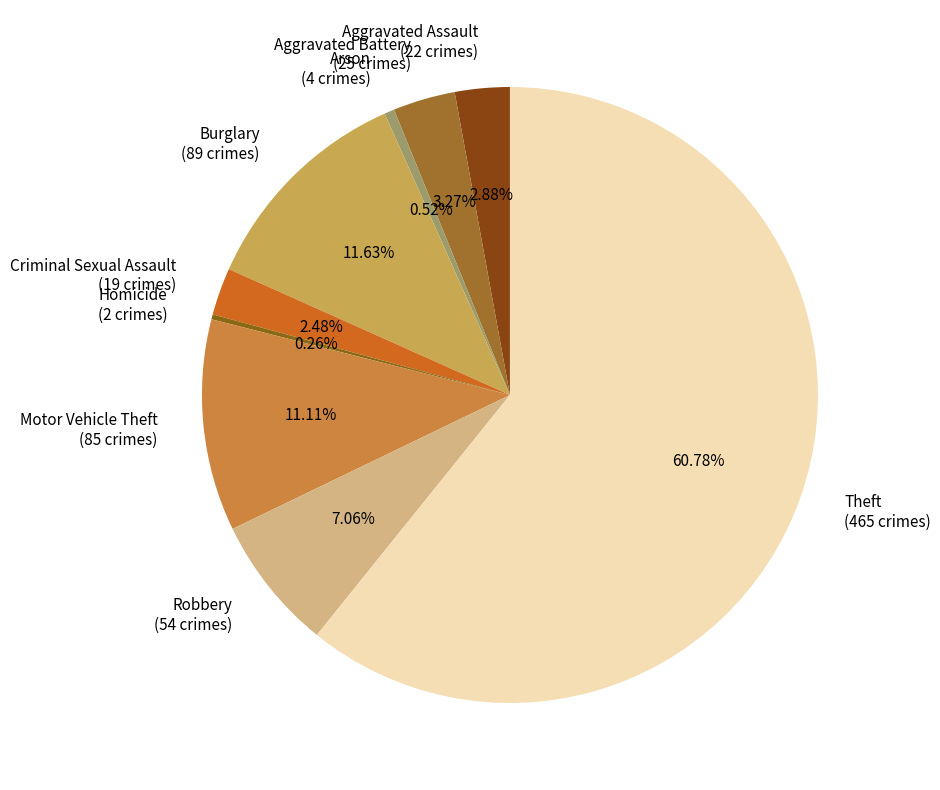

Do Burglary (89 crimes) and Robbery (54 crimes) together represent more than half of the pie?

No